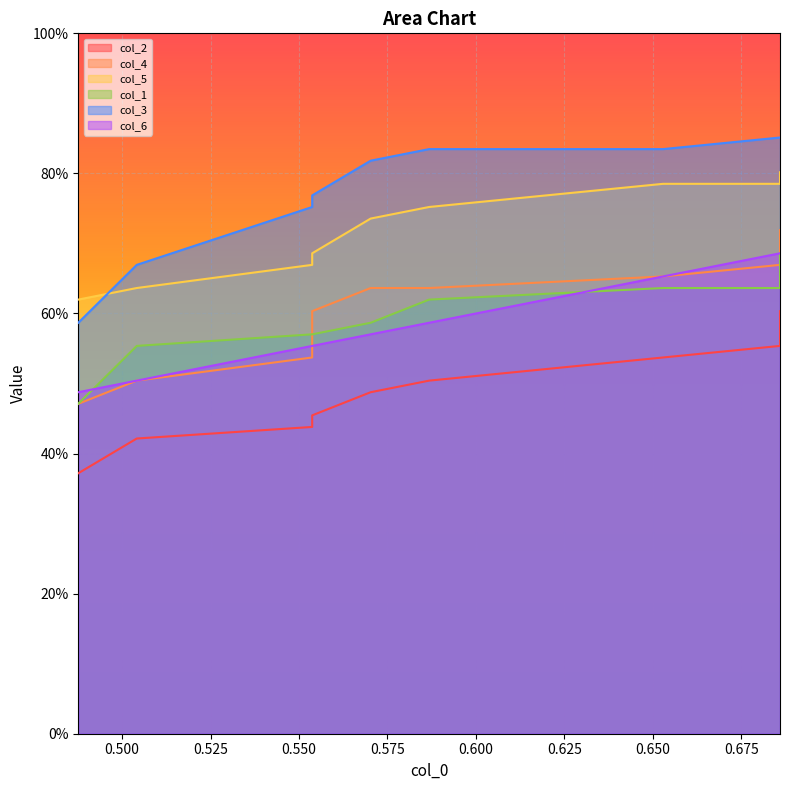

What is the value of the col_2 point at the 10th from the left?

0.6